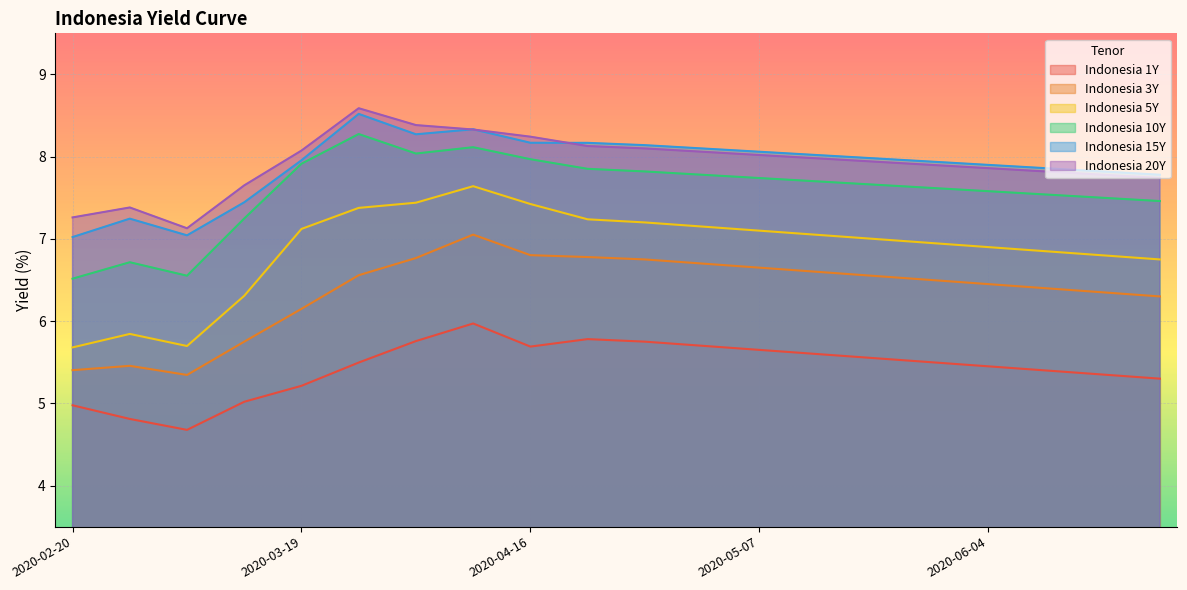

Where is the first local minimum for Indonesia 20Y?

2020-03-05